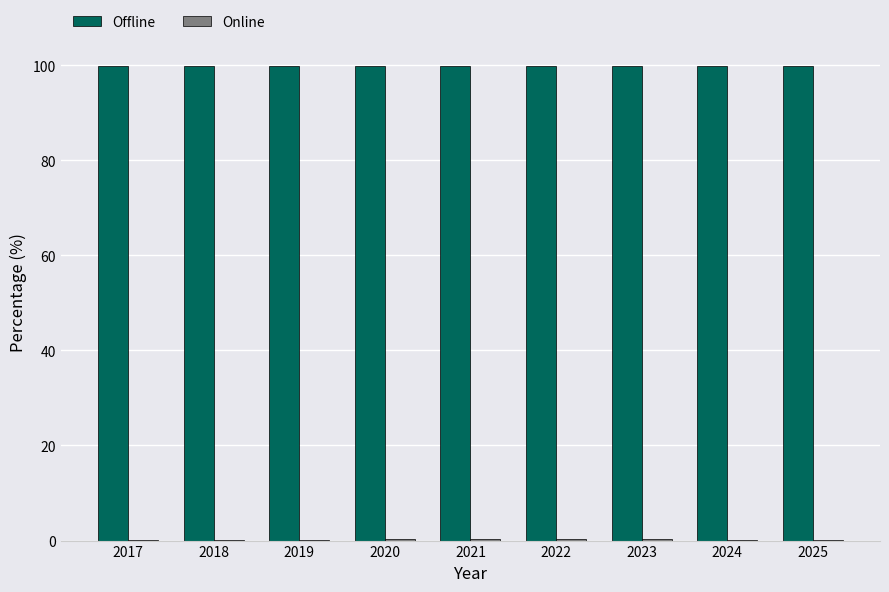

Is it true that Offline equals 99.8 at 2020?

True